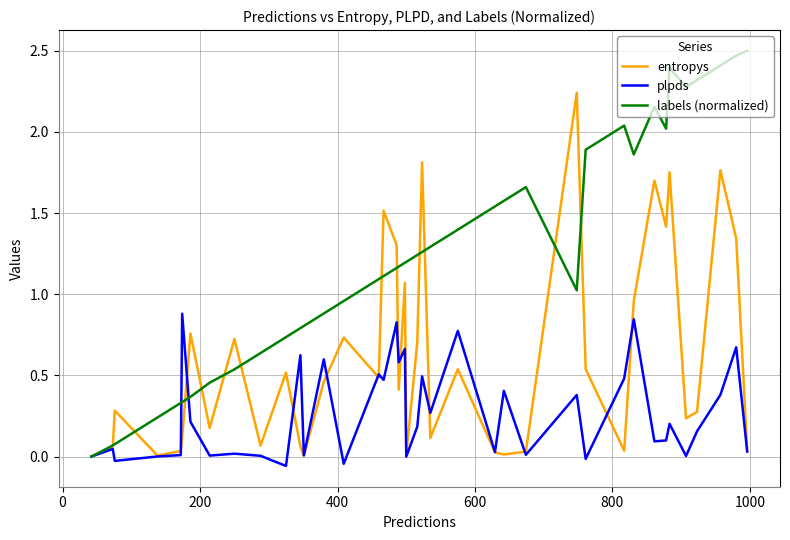

Which series has the largest total across all categories?

labels (normalized)